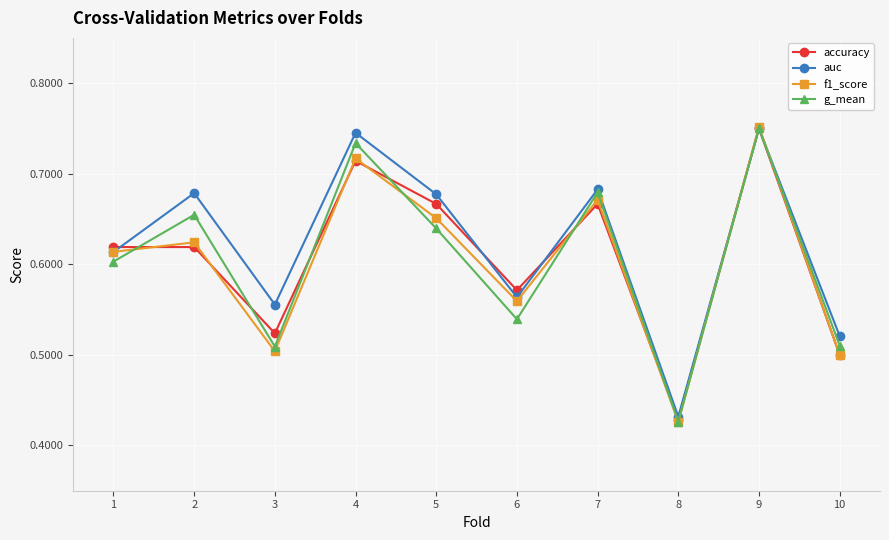

How many g_mean values are between 0 and 1?

10